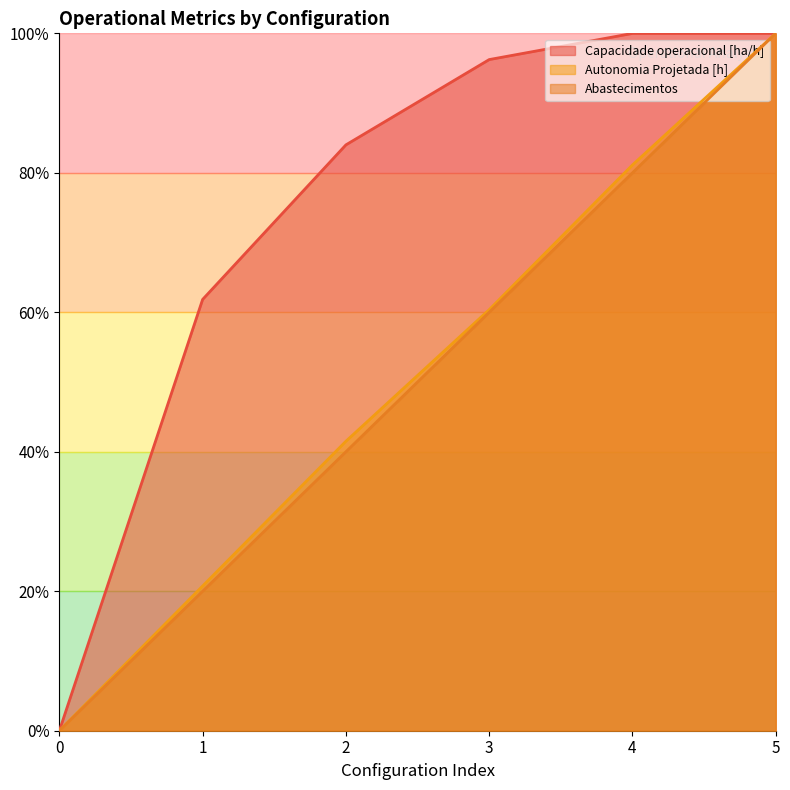

The value of Abastecimentos at 1 is 0.2. True or false?

True